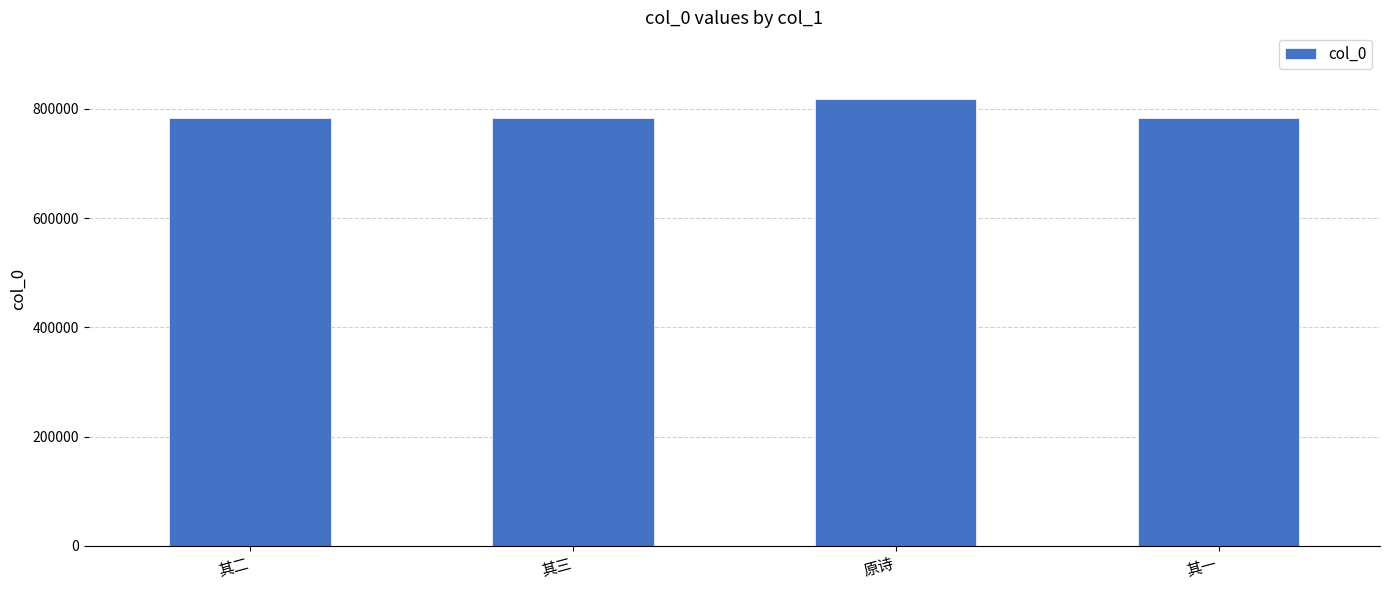

The chart shows a value of 782717 at 其一. True or false?

True